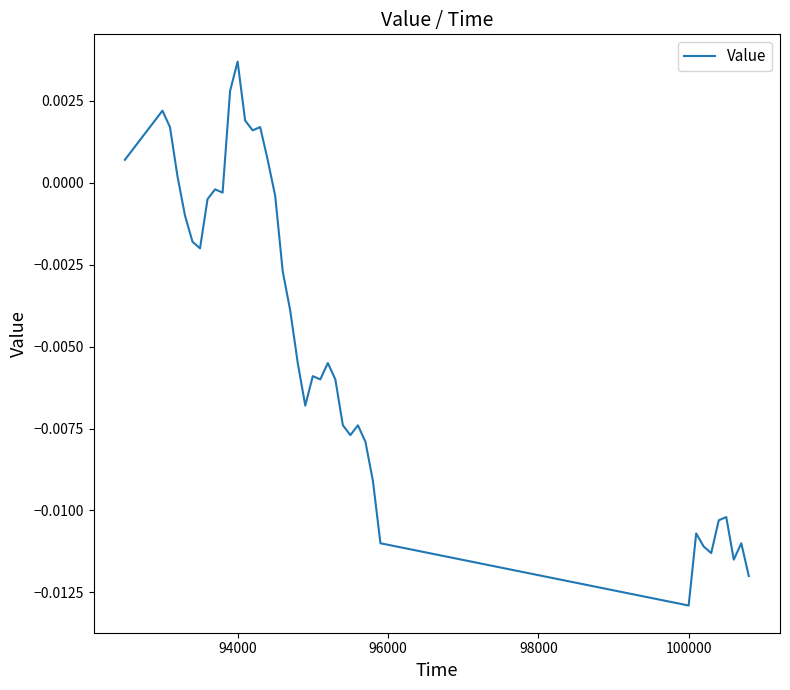

Which label corresponds to the smallest value in the chart?

100000